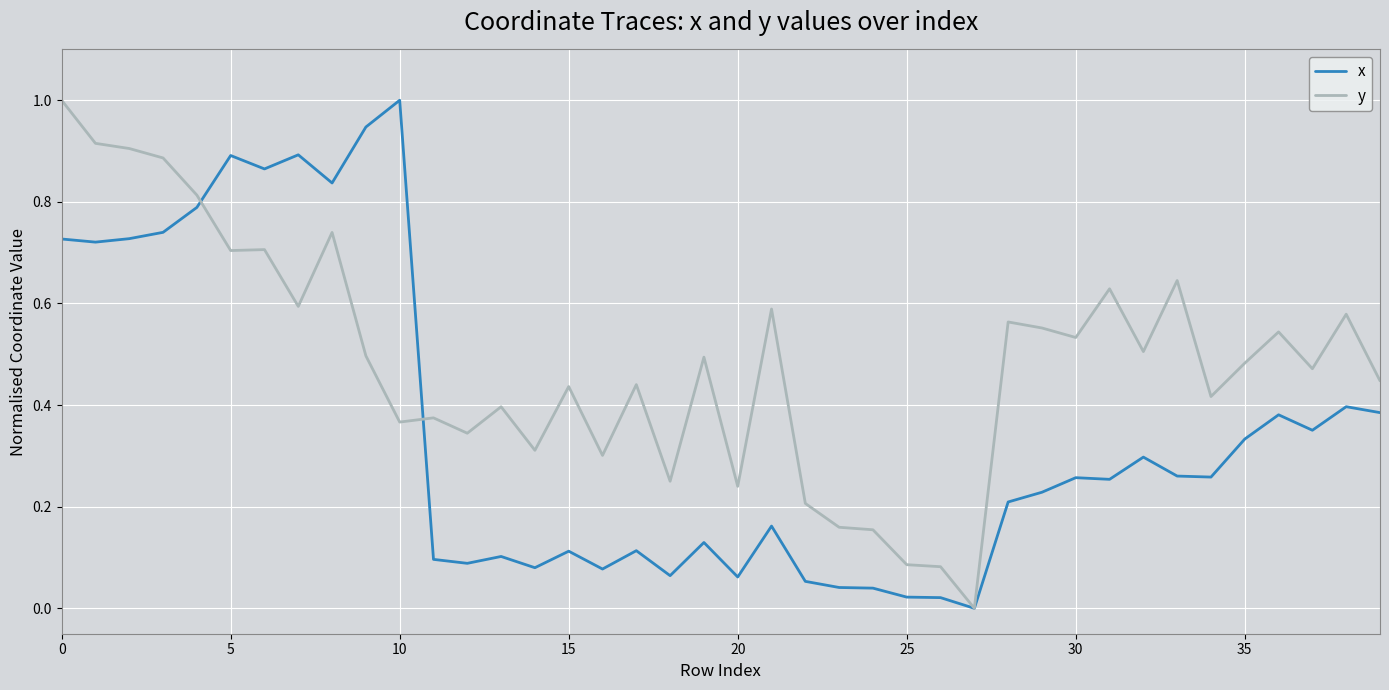

List the series in order of their overall mean, lowest first.

x, y